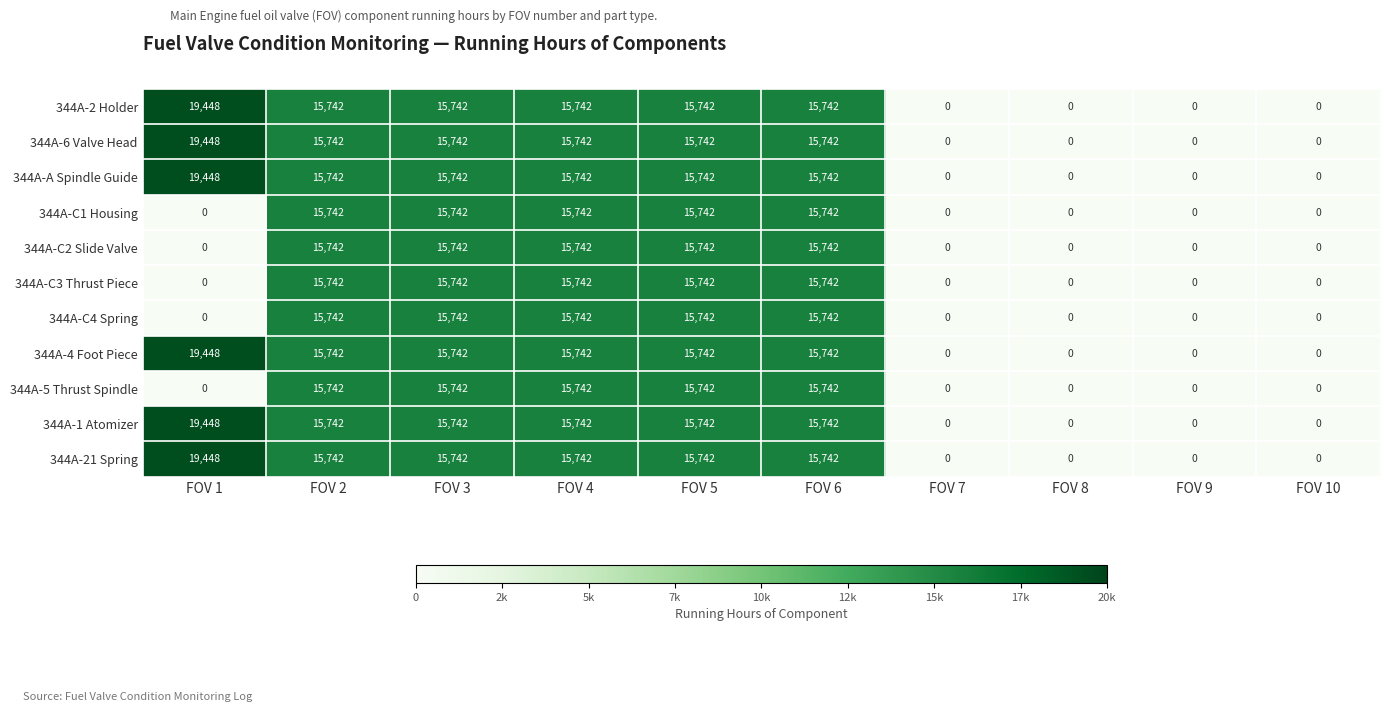

What is the difference between the second highest and second lowest values in the 344A-4 Foot Piece series?

15742